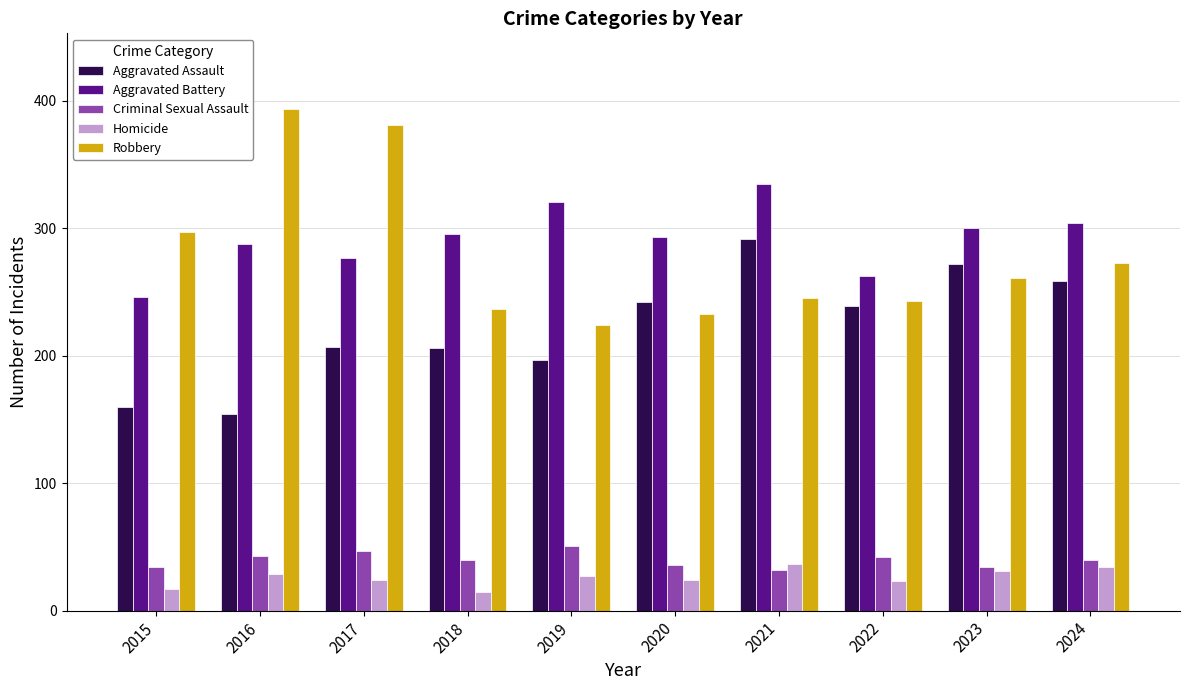

The value of Robbery at 2023 is 126. True or false?

False